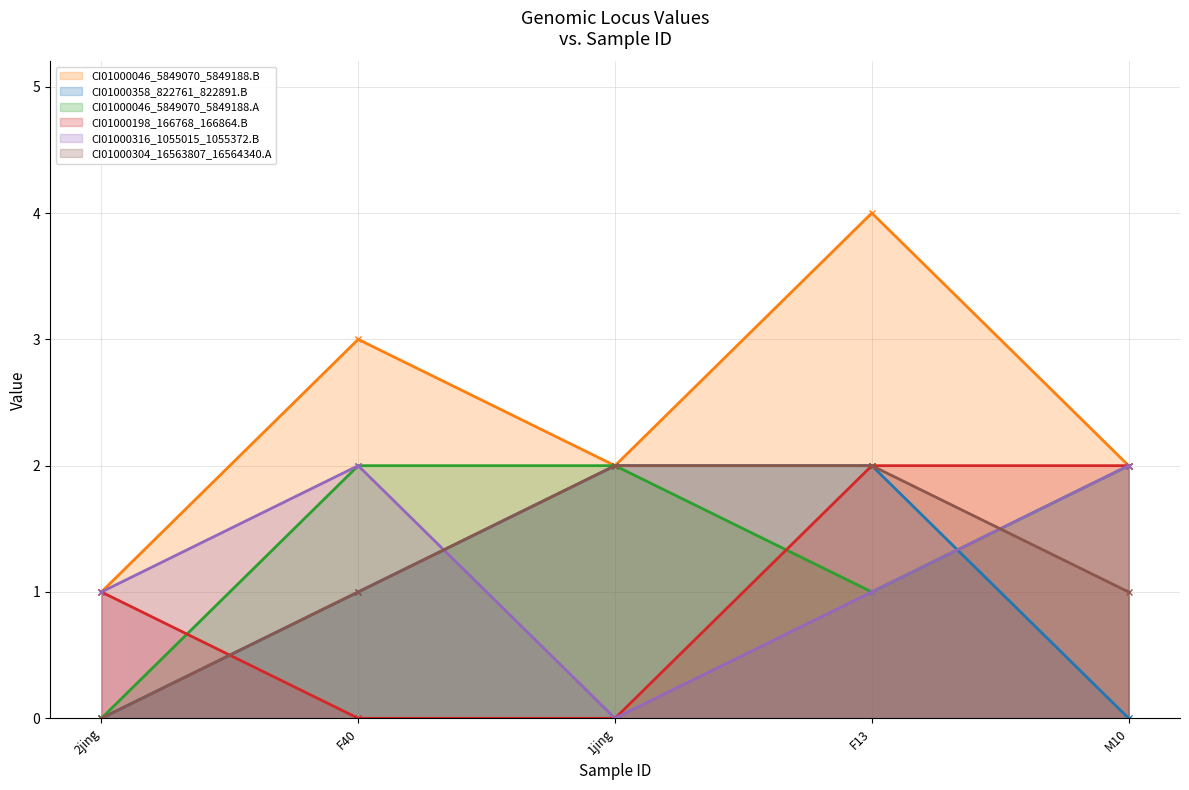

Which series has the largest total across all categories?

CI01000046_5849070_5849188.B